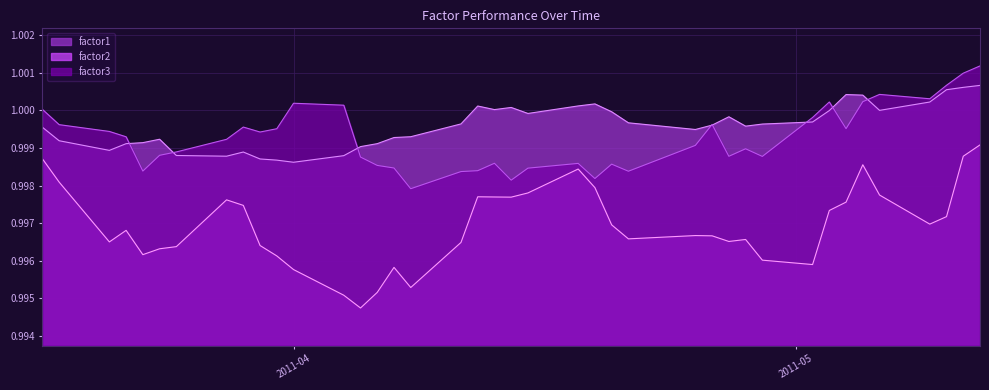

Does the chart have visible grid lines?

Yes